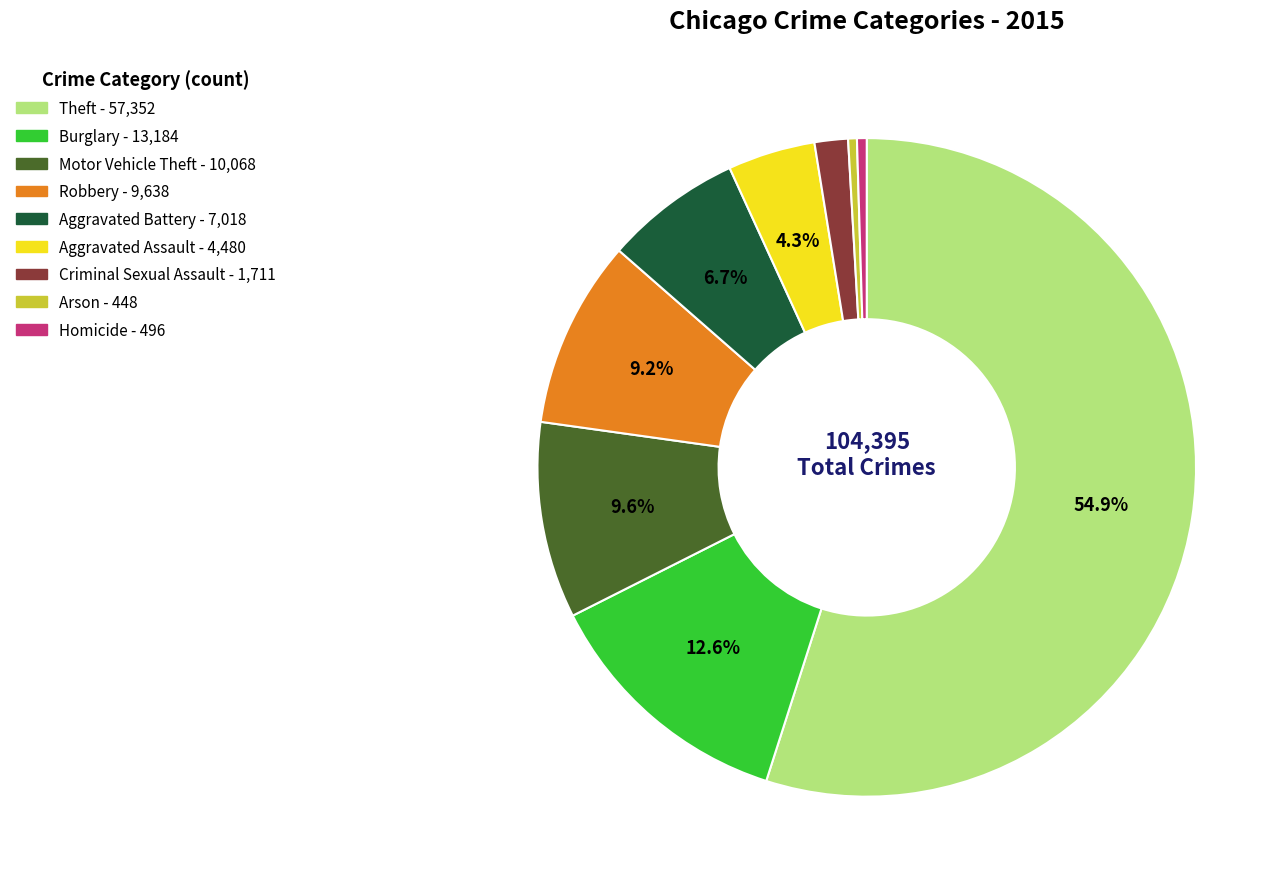

Is Motor Vehicle Theft the majority of the pie?

No